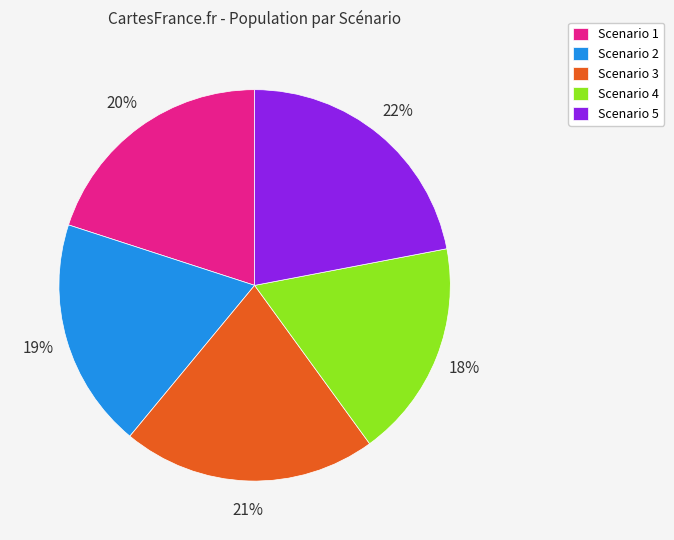

To the nearest percent, what percentage of the pie is Scenario 2?

19%